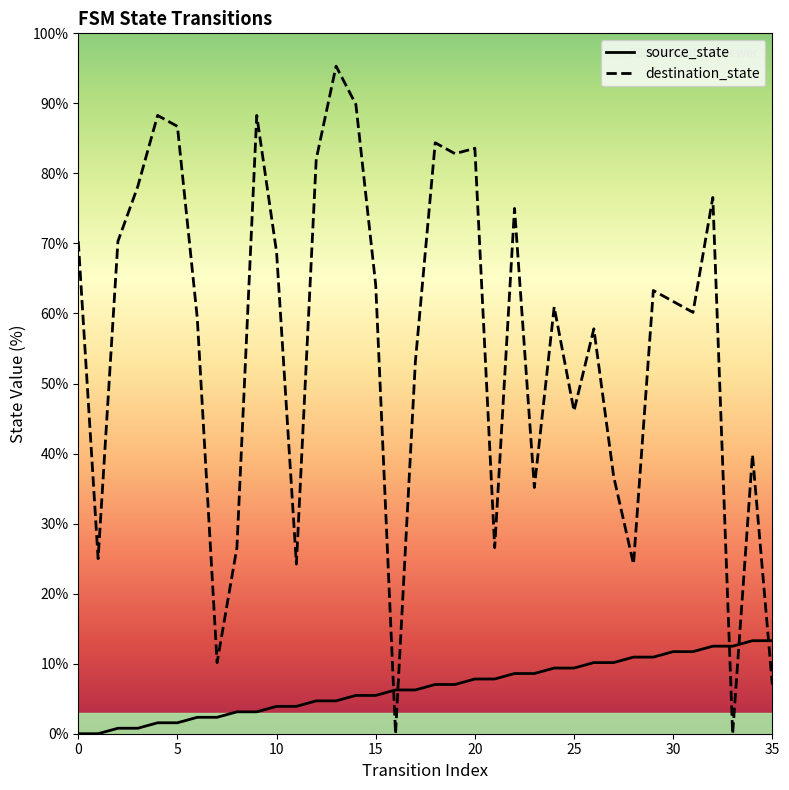

At which category does destination_state reach its first local peak?

4